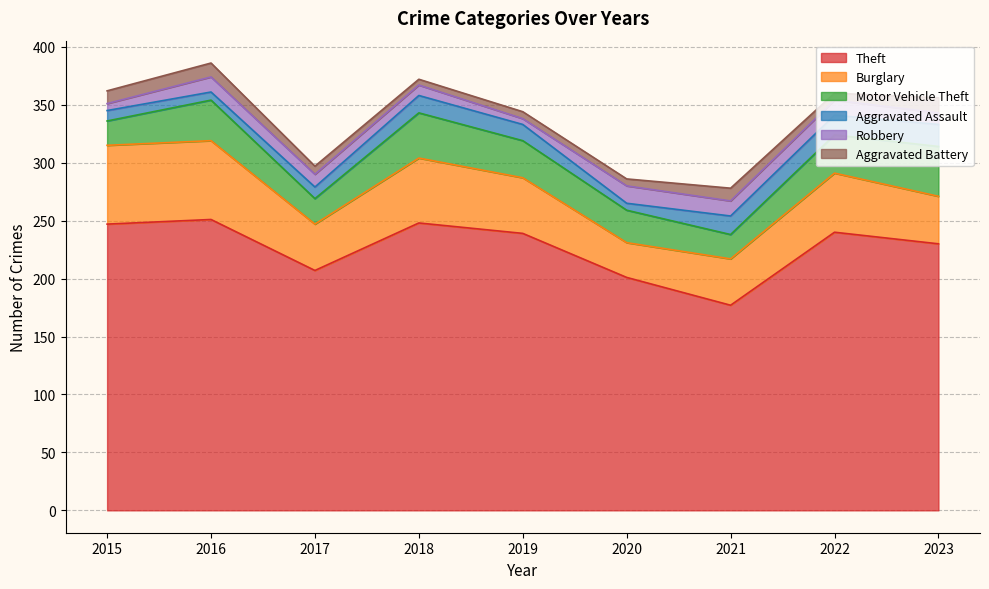

Which series has the largest range (max minus min)?

Theft